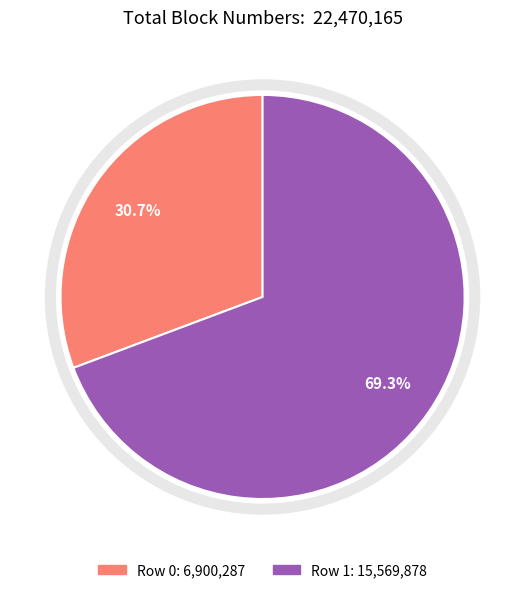

To the nearest percent, what portion does Row 1 represent?

69%